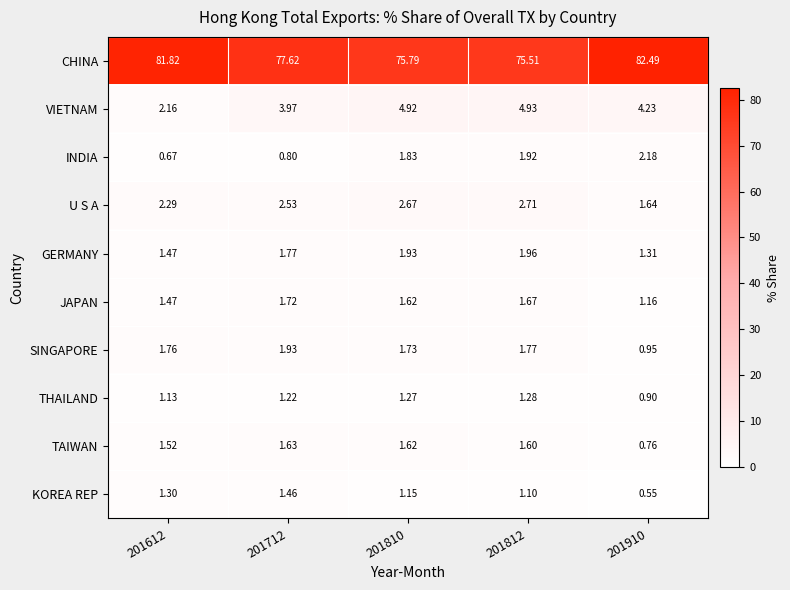

Is the value of JAPAN at 201812 greater than the value of GERMANY at 201810?

No